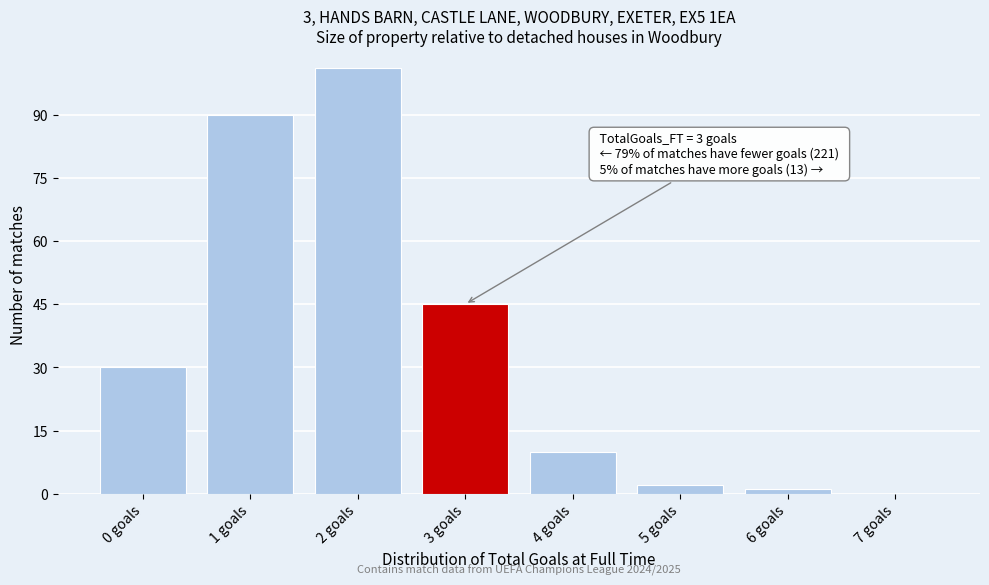

Reading left to right, extract all data points from this chart.

0 goals=30	1 goals=90	2 goals=101	3 goals=45	4 goals=10	5 goals=2	6 goals=1	7 goals=0